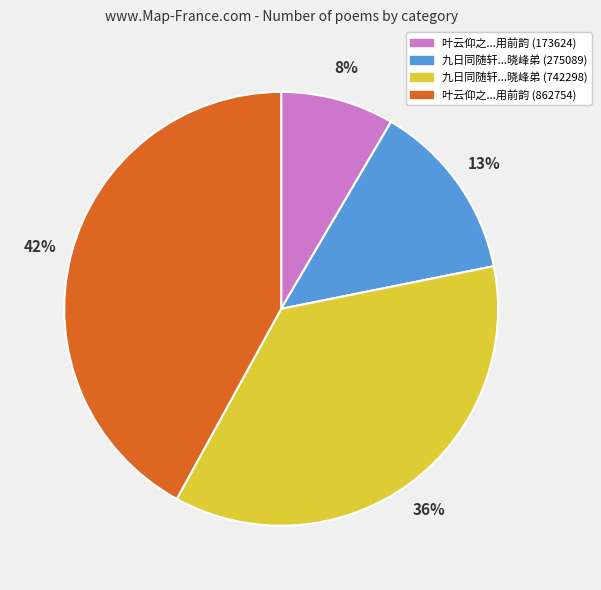

To the nearest percent, what is the difference between the largest and smallest slice percentages?

34%